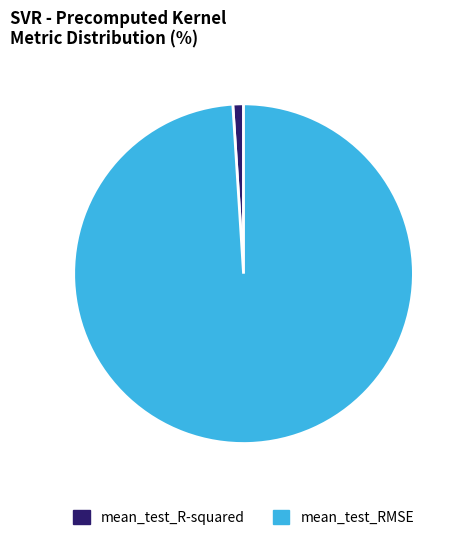

Count the number of slices in the pie.

2